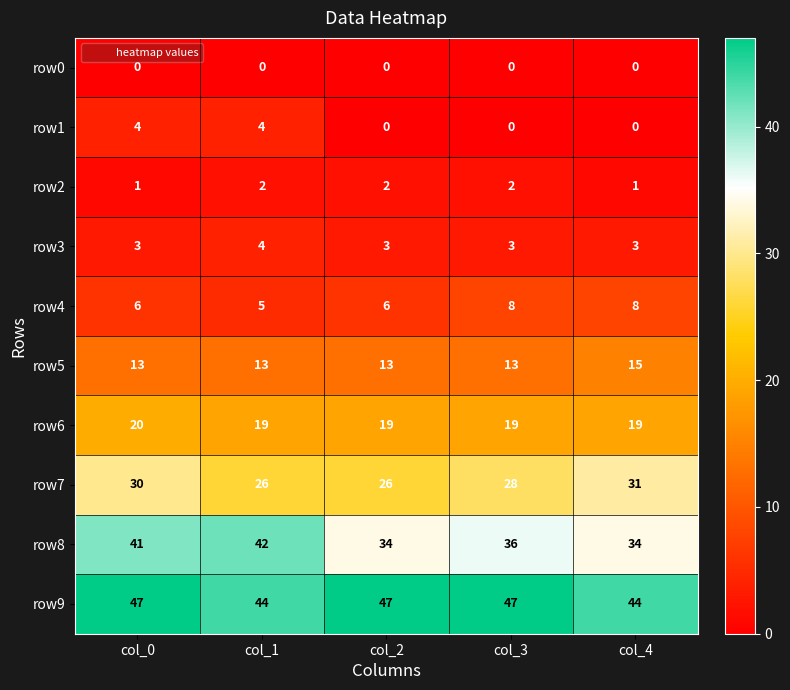

Rank the series at col_0 from highest to lowest value.

row9, row8, row7, row6, row5, row4, row1, row3, row2, row0